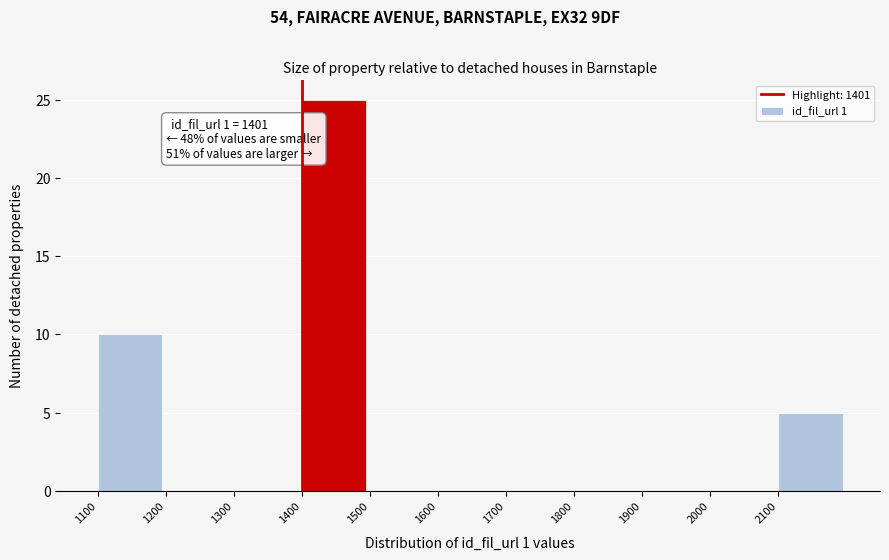

Over which range of the x-axis is the bar tallest?

1400 to 1500